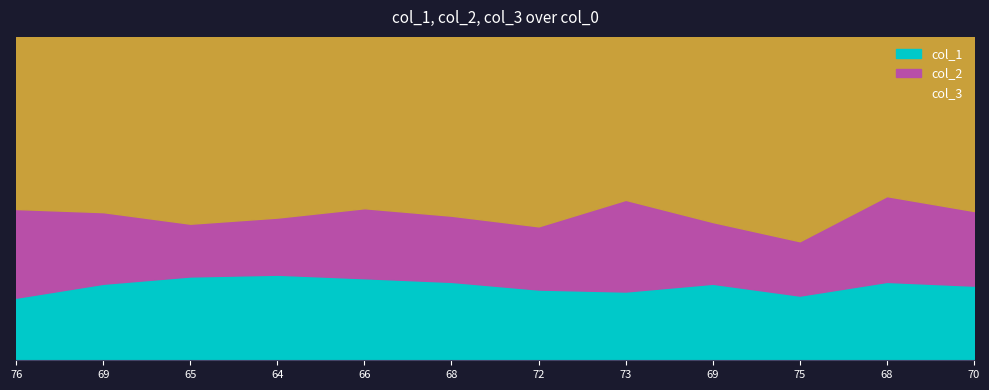

At which category does col_1 reach its first local valley?

73